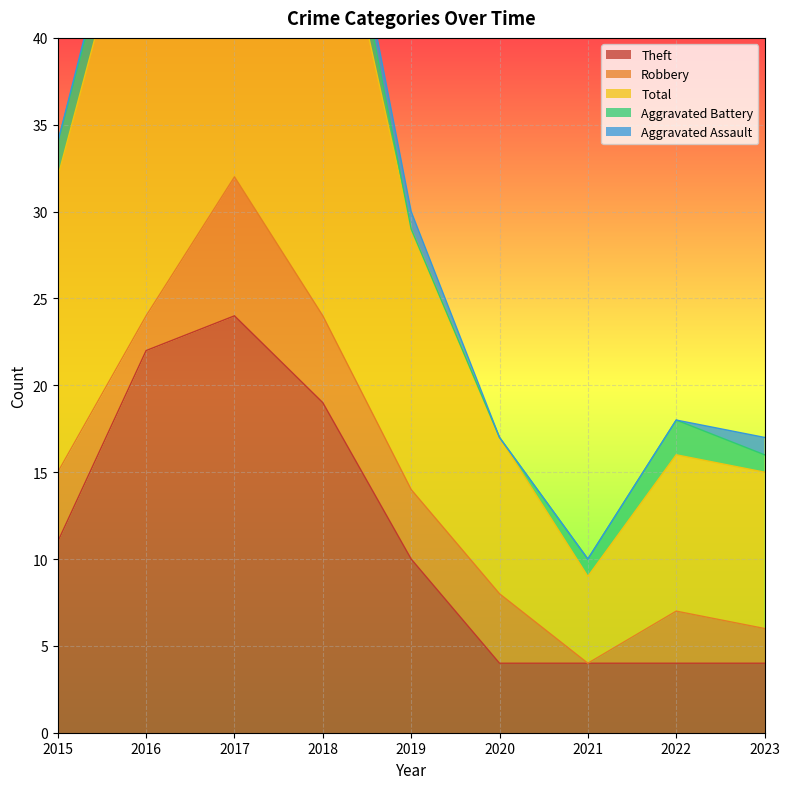

At which category does Aggravated Battery reach its first local valley?

2017